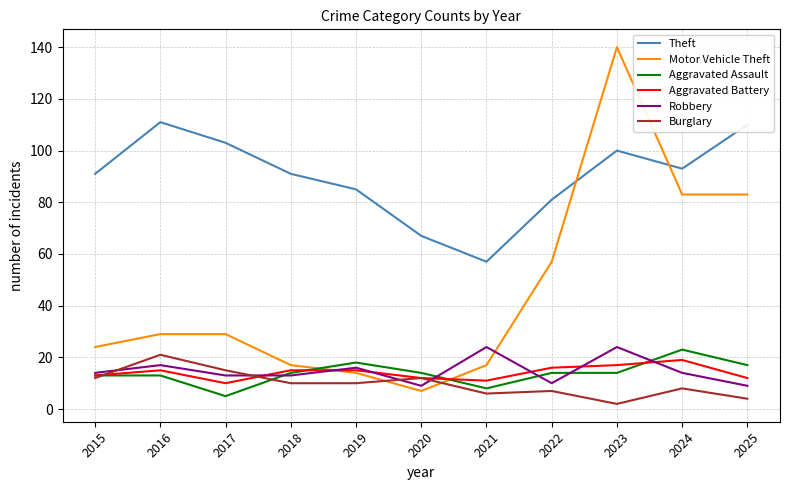

At which label does Burglary reach its minimum?

2023